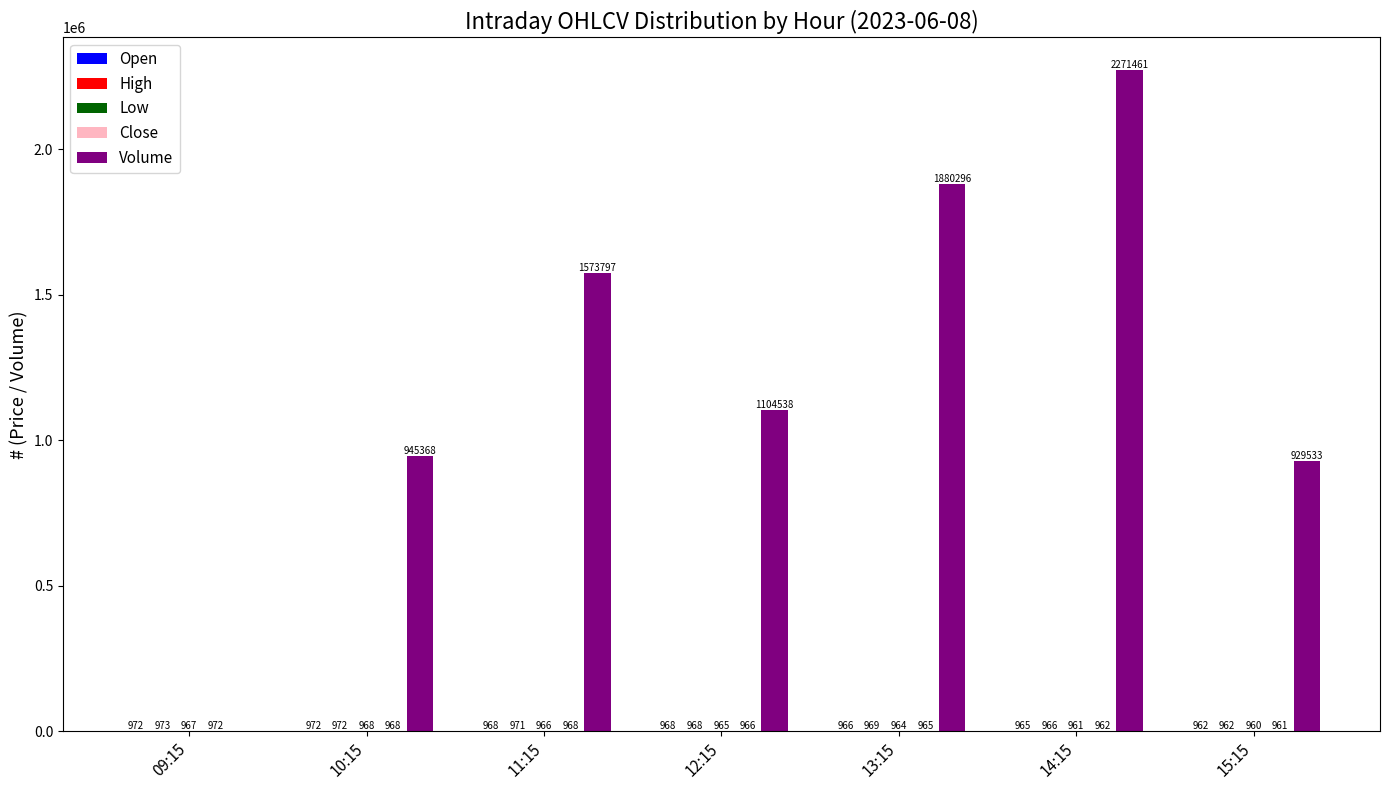

What is the spread (max minus min) of values at 10:15?

944399.3